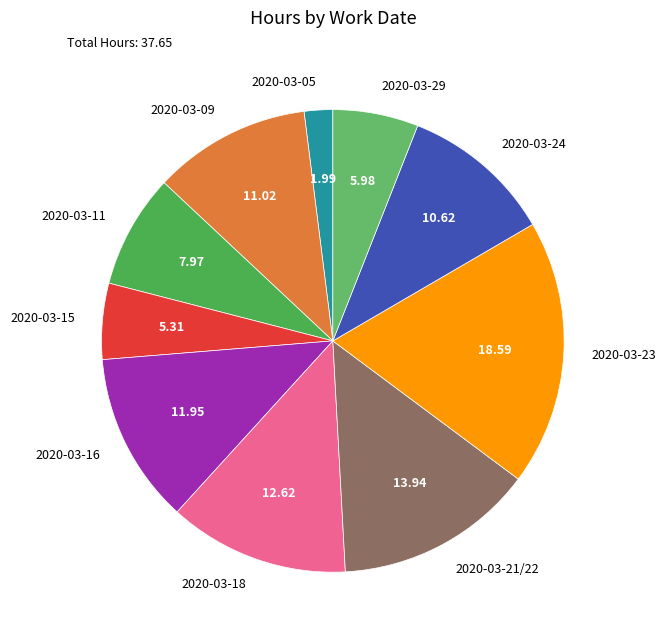

Do 2020-03-16 and 2020-03-29 together represent more than half of the pie?

No